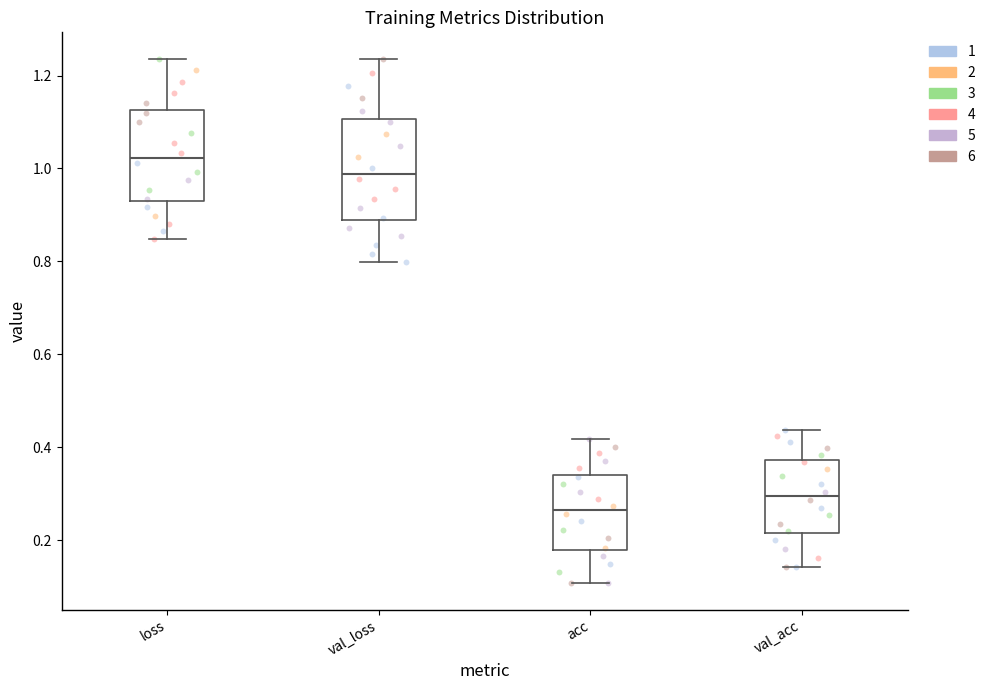

Reading left to right, read every box against the y-axis: the position of its median line, the range the box covers, and the ends of its whiskers. The values are not printed on the chart, so give them approximately, as read against the axis.

loss: median 1.02, box 0.94 to 1.12, whiskers 0.84 to 1.24
val_loss: median 0.98, box 0.88 to 1.10, whiskers 0.80 to 1.24
acc: median 0.26, box 0.18 to 0.34, whiskers 0.10 to 0.42
val_acc: median 0.30, box 0.22 to 0.38, whiskers 0.14 to 0.44